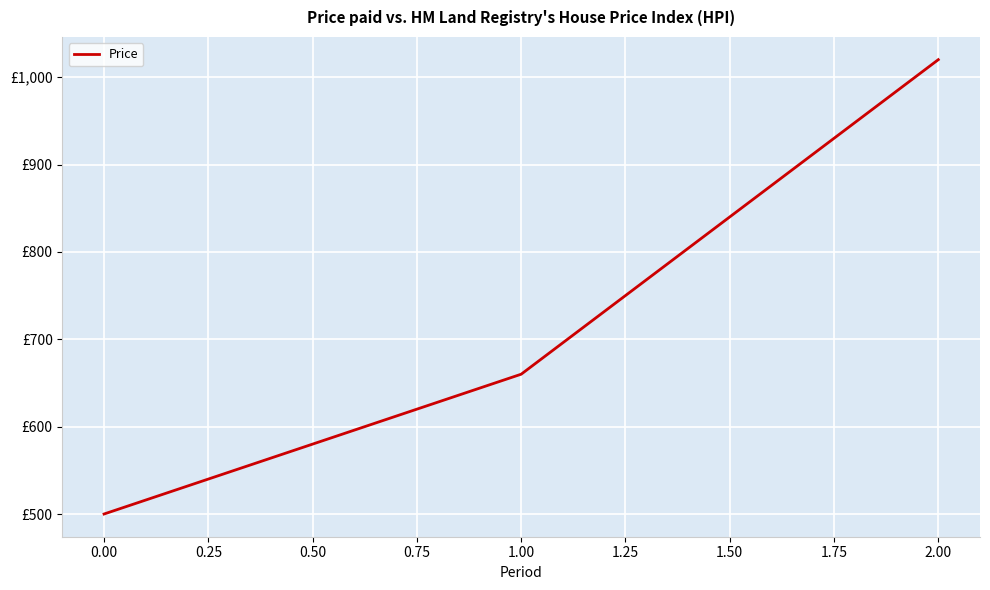

Does the chart display data point markers on the line(s)?

No